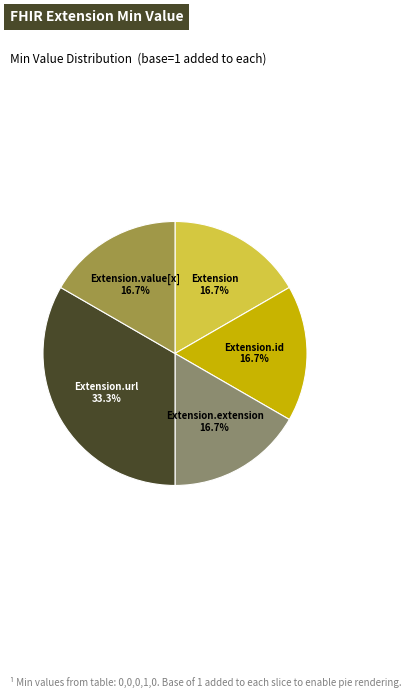

How many slices are in this pie chart?

5